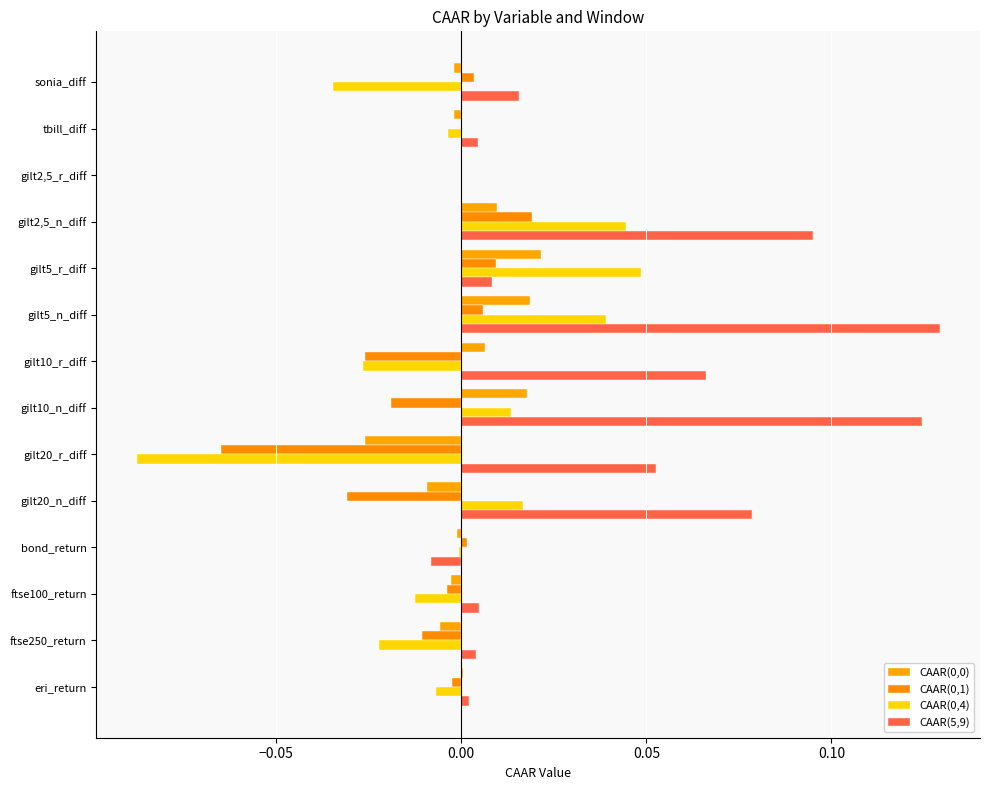

How many distinct data groups are displayed?

4